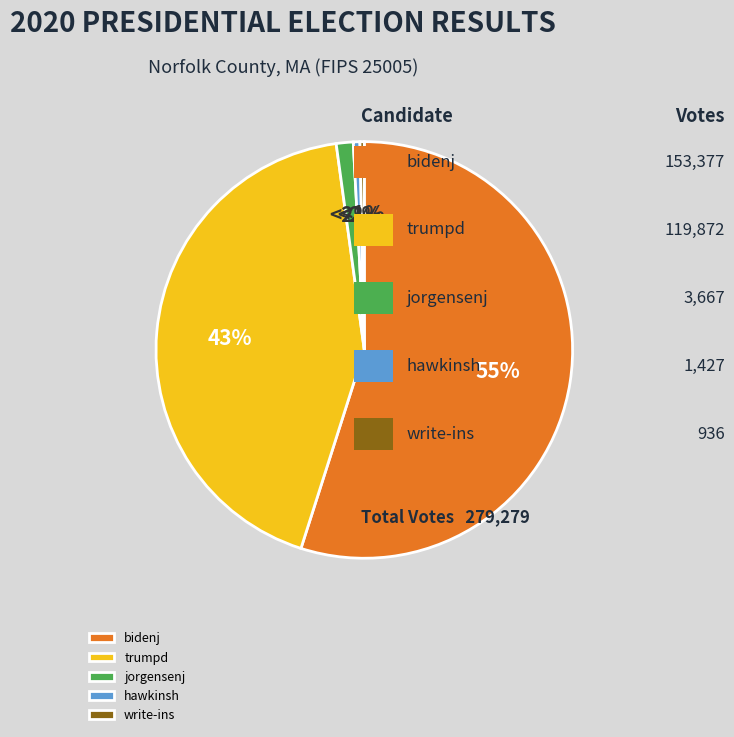

How many segments does this pie chart have?

5